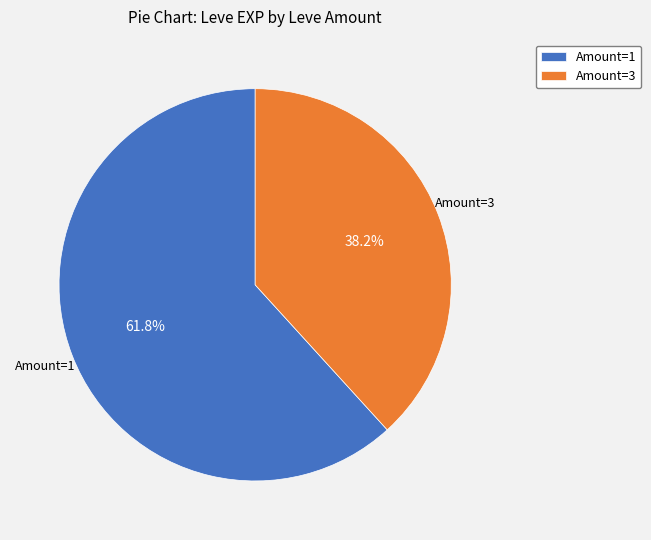

Which slice represents more than half of the pie?

Amount=1